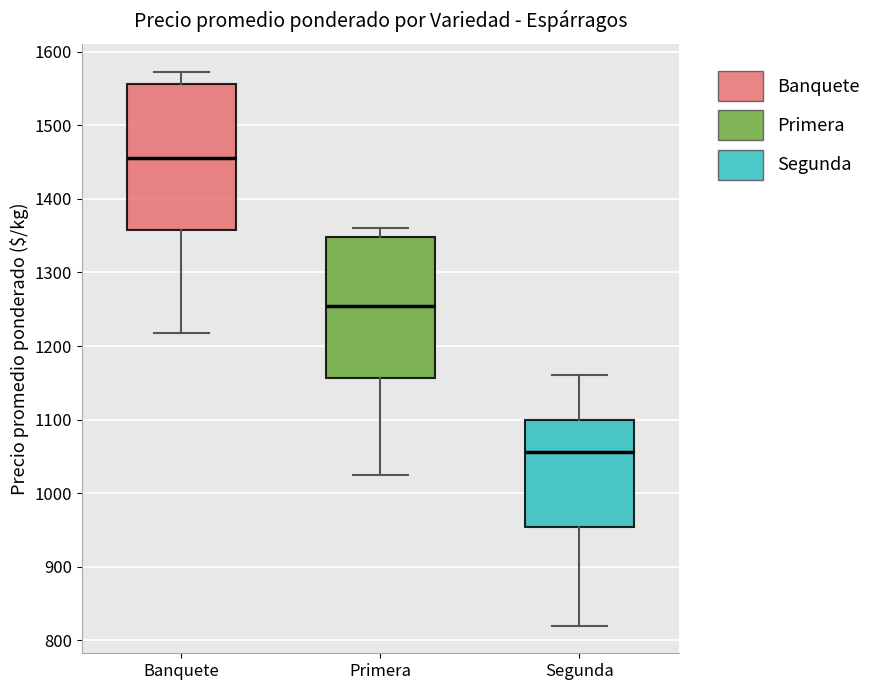

Where does the lower whisker of the box for Primera end on the y-axis? The values are not printed on the chart, so give them approximately, as read against the axis.

1020